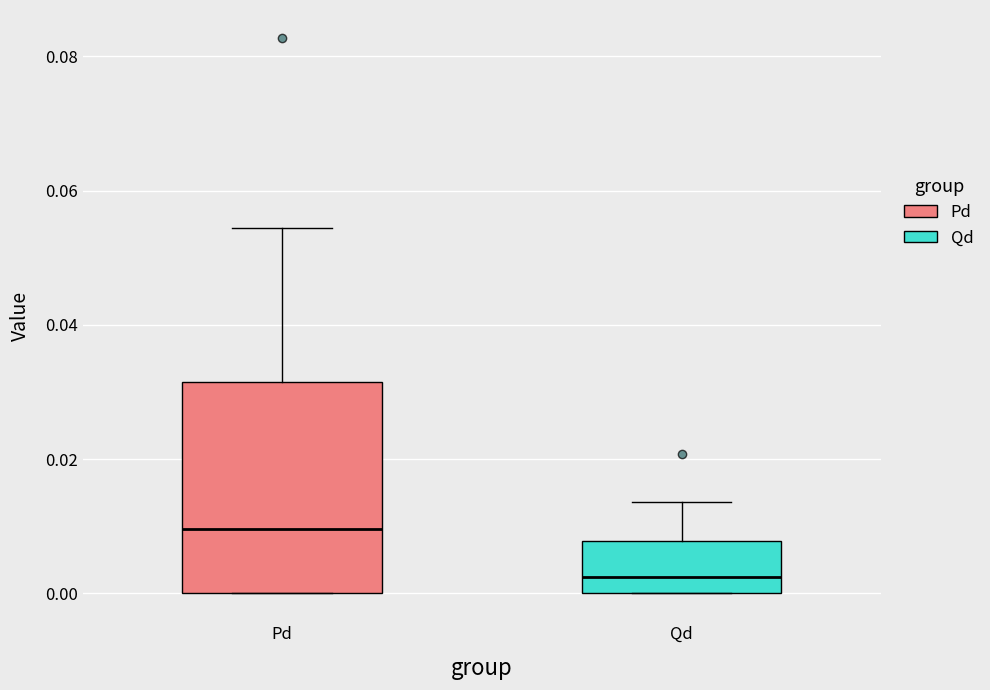

Reading left to right, read every box against the y-axis: the position of its median line, the range the box covers, and the ends of its whiskers. The values are not printed on the chart, so give them approximately, as read against the axis.

Pd: median 0.010, box 0.000 to 0.032, whiskers 0.000 to 0.054
Qd: median 0.002, box 0.000 to 0.008, whiskers 0.000 to 0.014